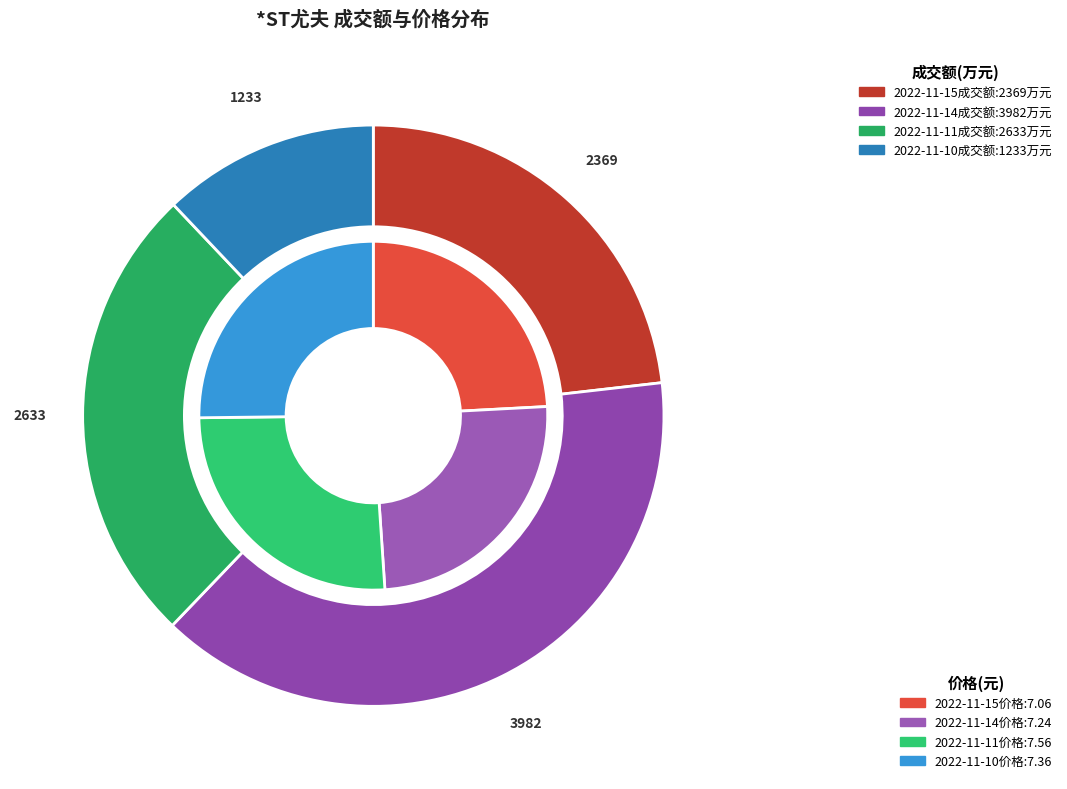

Rank the categories by value from highest to lowest.

2022-11-14, 2022-11-11, 2022-11-15, 2022-11-10